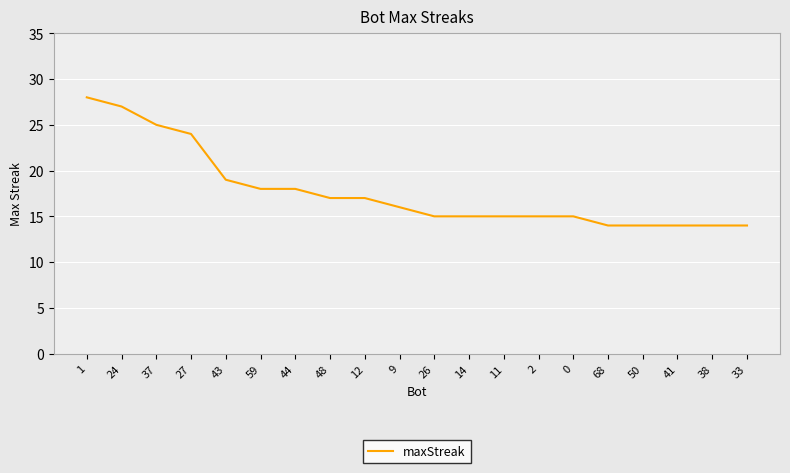

What is the maximum value shown in the chart?

28